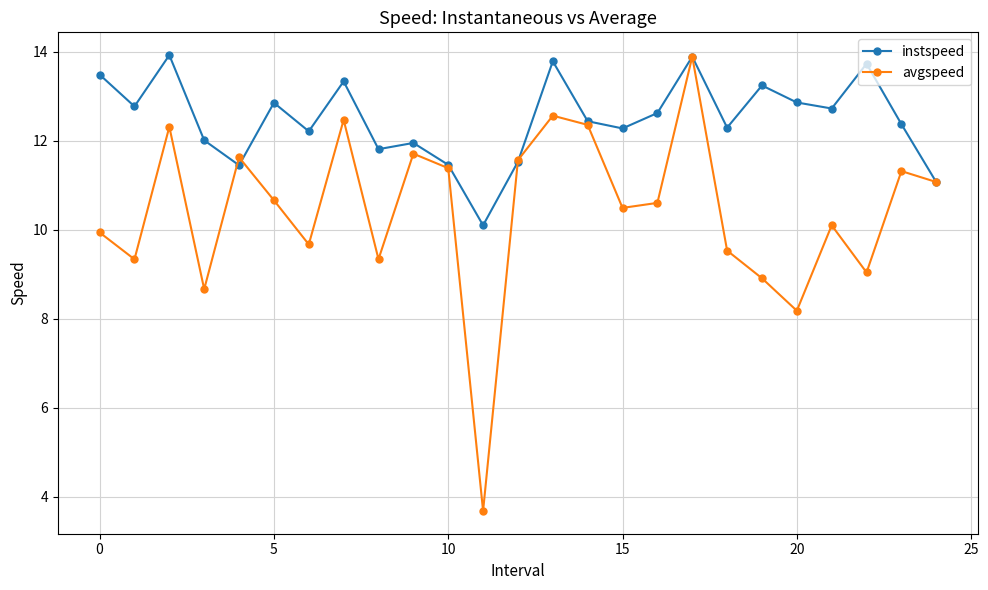

What is the difference between the second highest and minimum values in the avgspeed series?

8.9